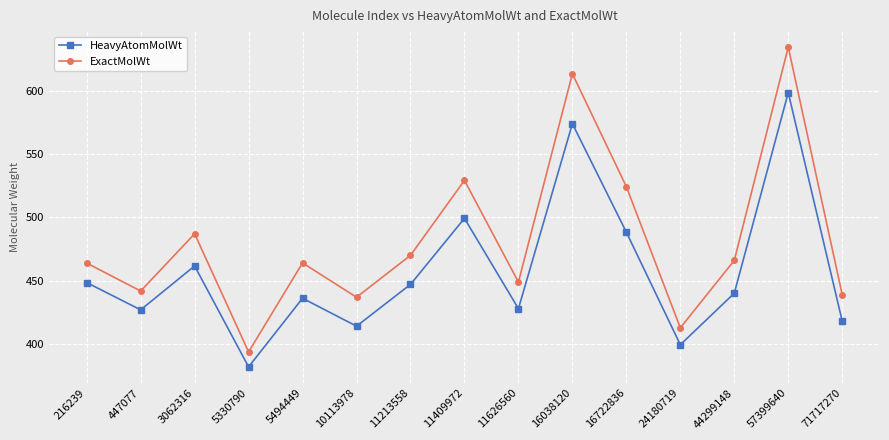

What value does the HeavyAtomMolWt series have at 5494449?

436.4